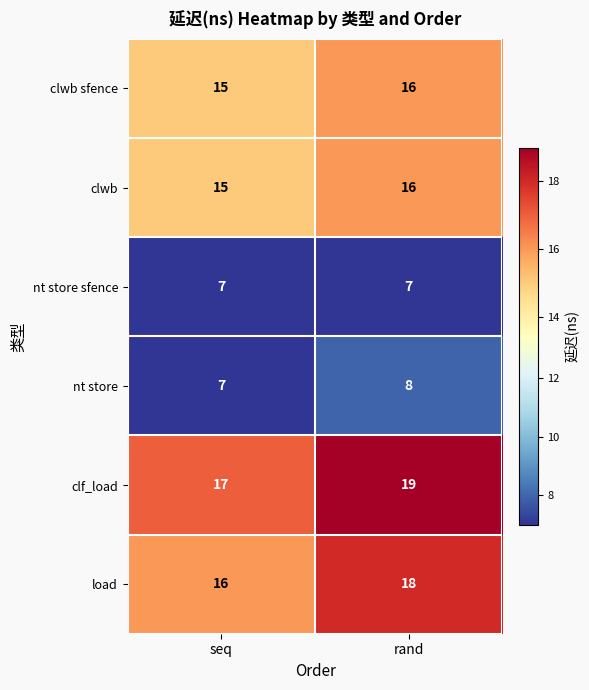

What is the lowest value of the clwb series?

15